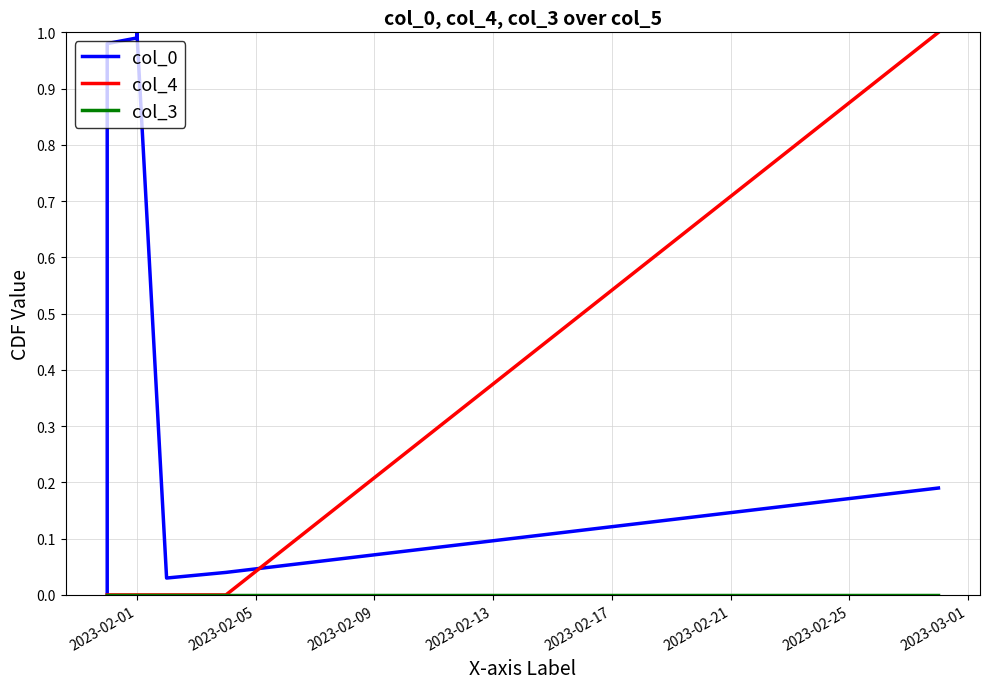

What are all the series names shown in the legend?

col_0, col_4, col_3